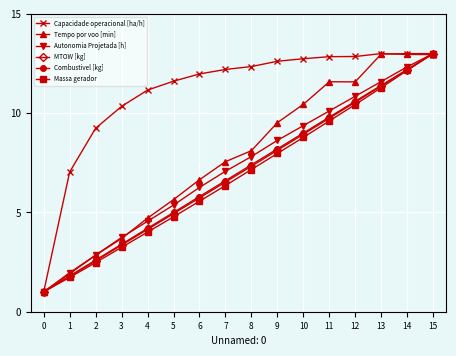

What is the value of the Combustivel [kg] point at the 1st from the left?

1.0